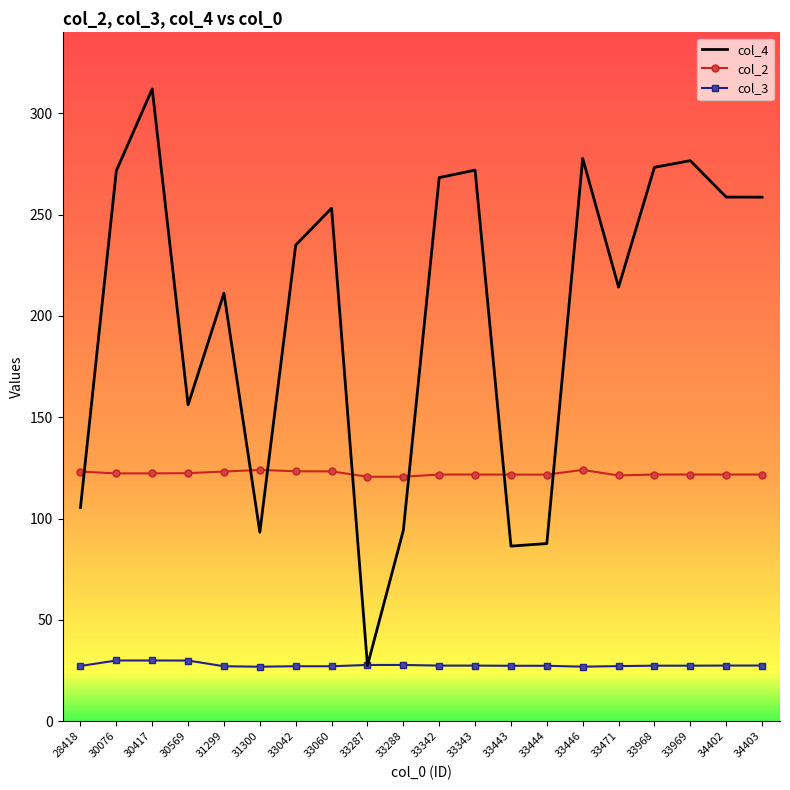

What is the difference between the highest and lowest values at 34403?

231.2